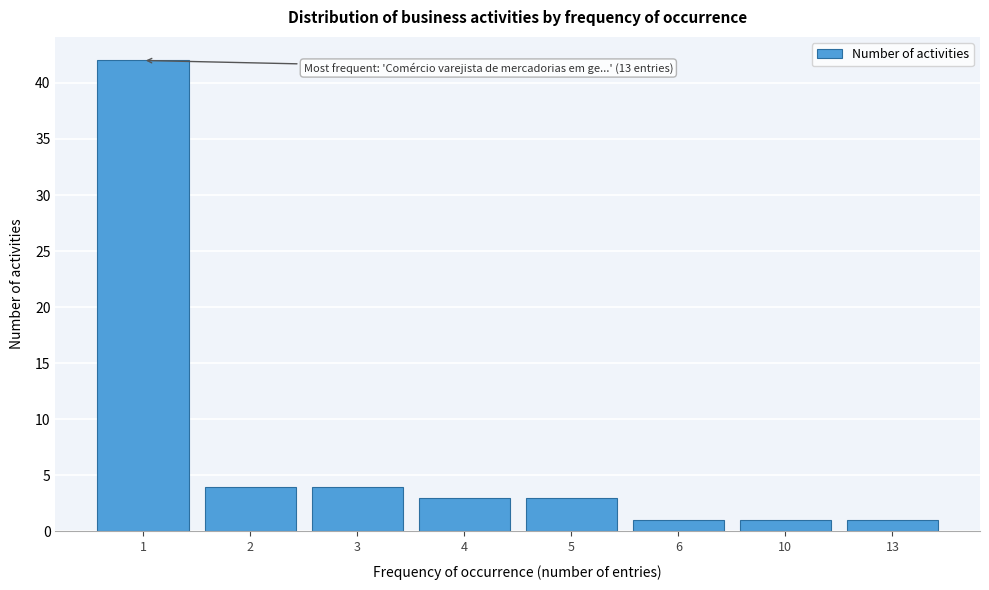

Reading right to left, what are all the values shown in this chart?

1	1	1	3	3	4	4	42